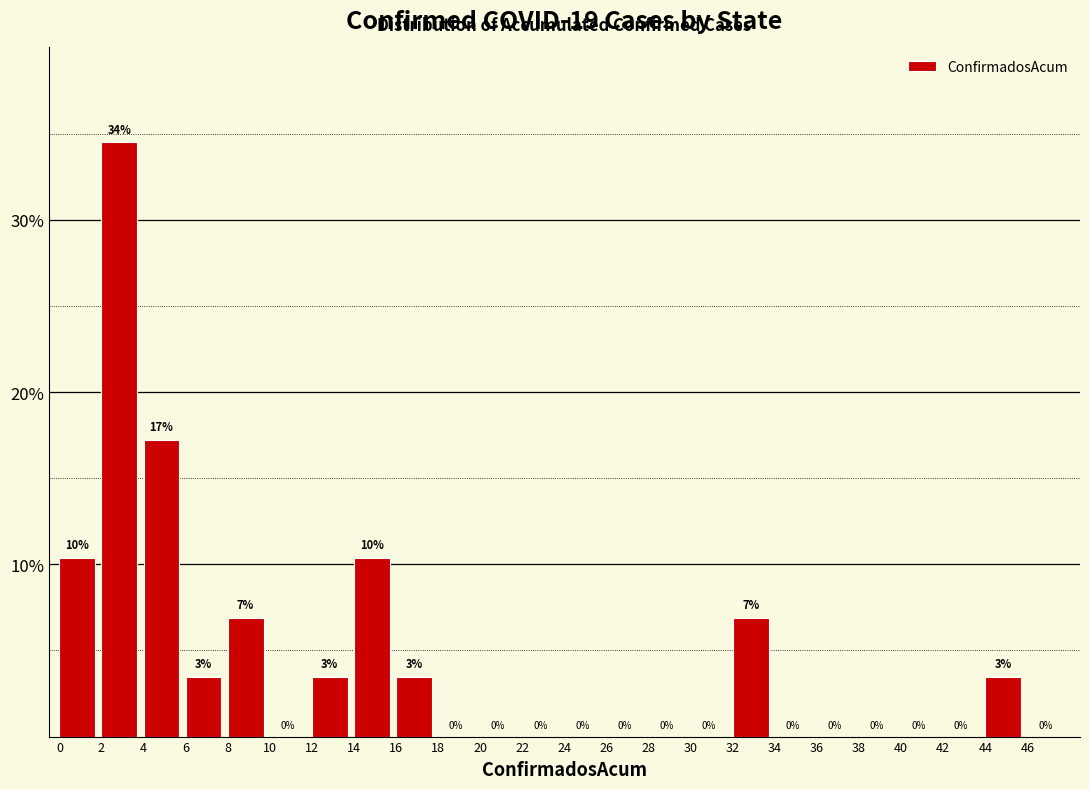

Over which range of the x-axis is the bar tallest?

2 to 4